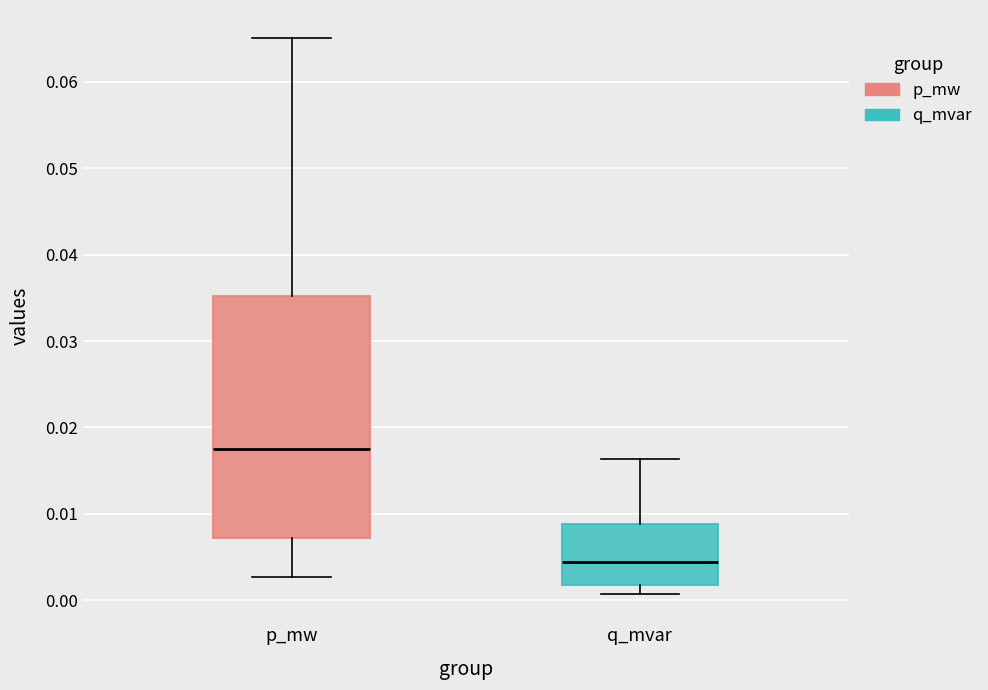

Reading left to right, transcribe this box plot: for each box, give where its median line is, the range the box spans, and where its two whiskers end, as read against the y-axis. The values are not printed on the chart, so give them approximately, as read against the axis.

p_mw: median 0.018, box 0.007 to 0.035, whiskers 0.003 to 0.065
q_mvar: median 0.004, box 0.002 to 0.009, whiskers 0.001 to 0.016